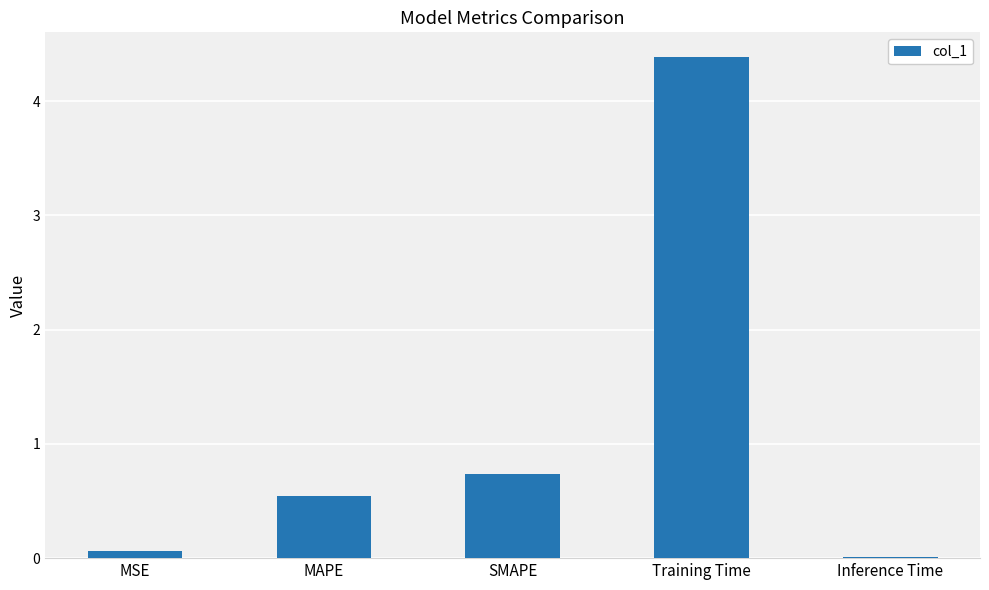

What is the change in value from MSE to MAPE?

+0.5